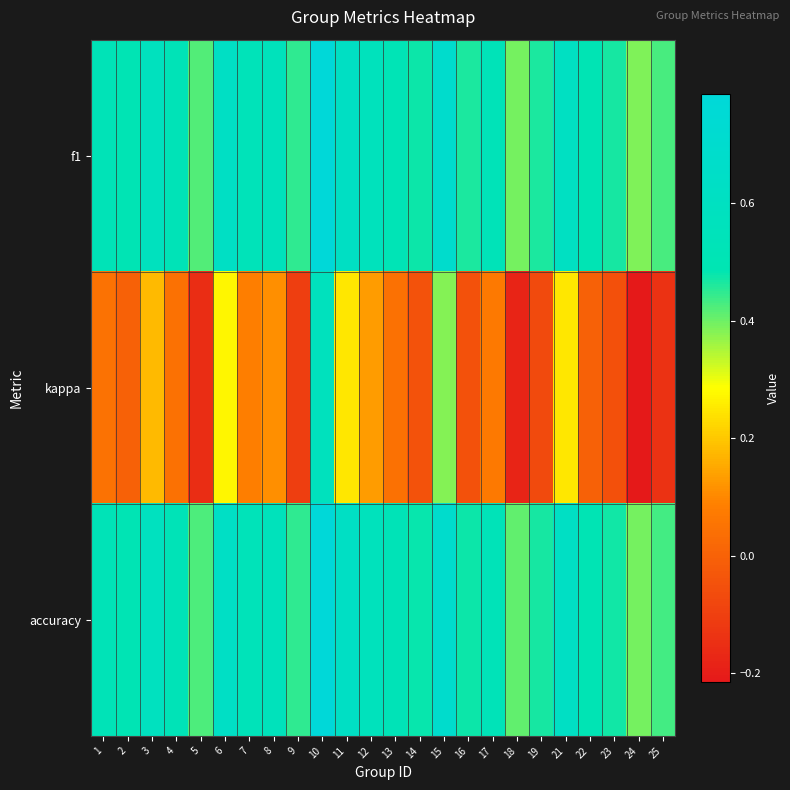

At which category is the sum across all series the highest?

10